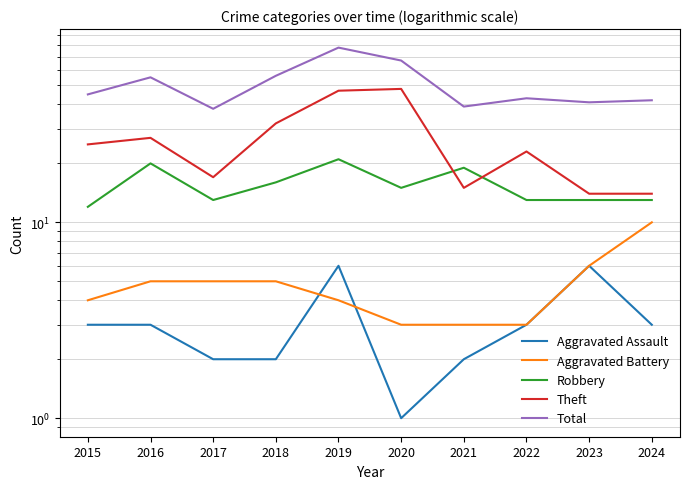

Count the number of categories in the chart.

10